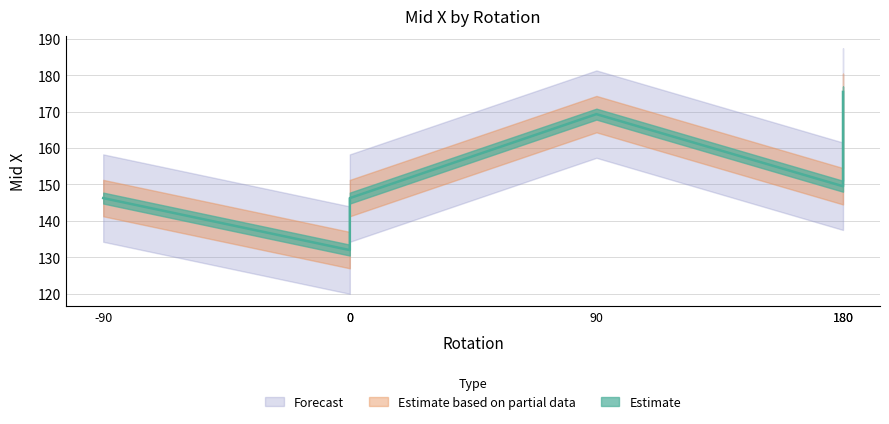

True or false: there are more than 0 points higher than both neighbors.

True